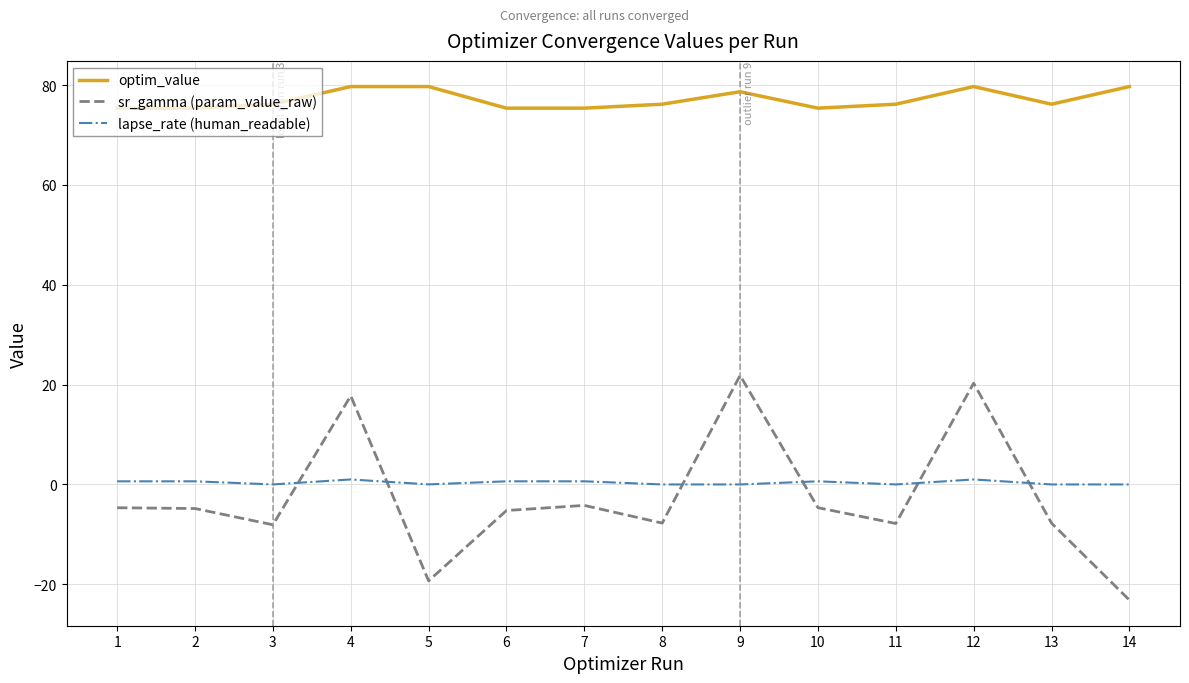

What is the smallest value displayed?

-23.2